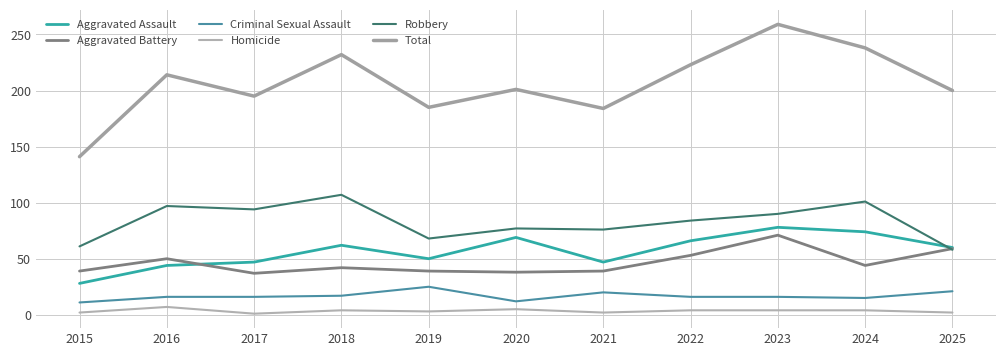

True or false: Criminal Sexual Assault and Aggravated Battery intersect in this chart.

False